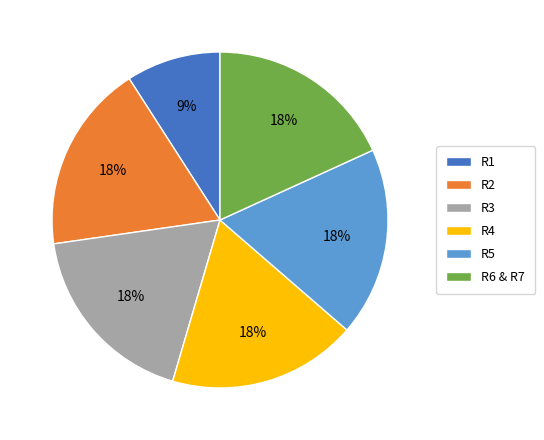

What is the smallest slice in the pie chart?

R1